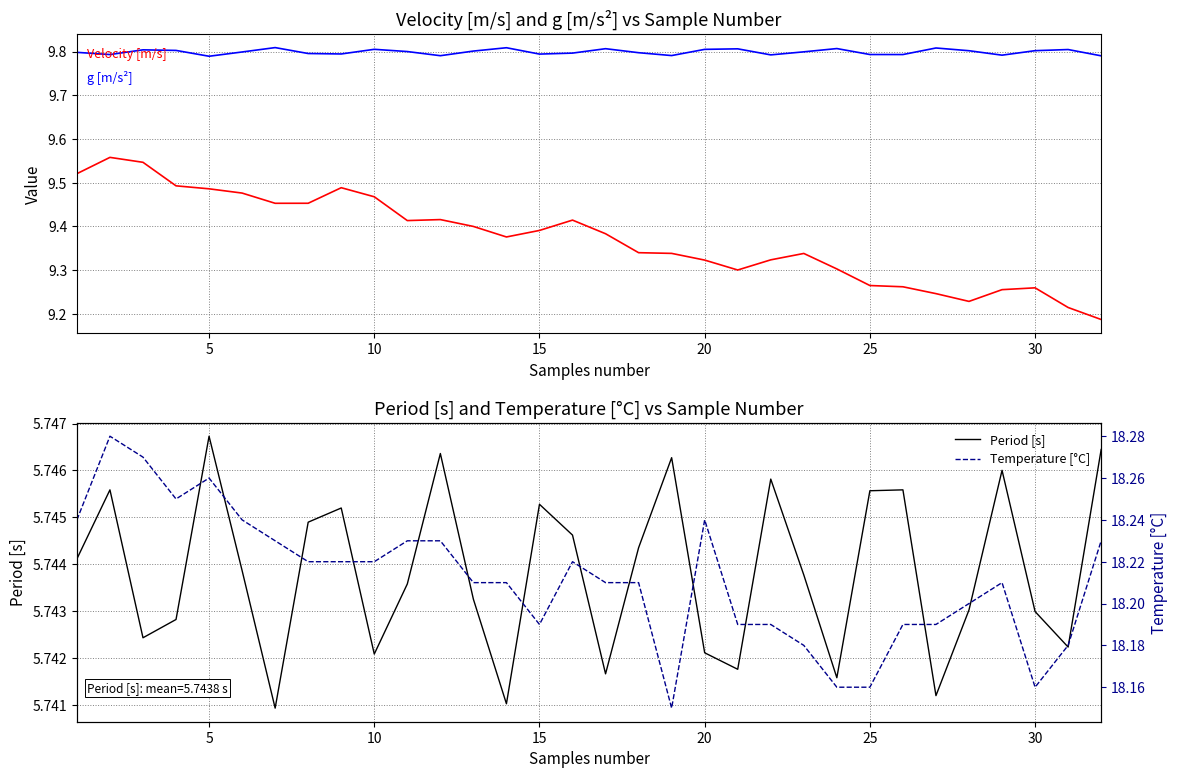

How many data points does each series have?

32